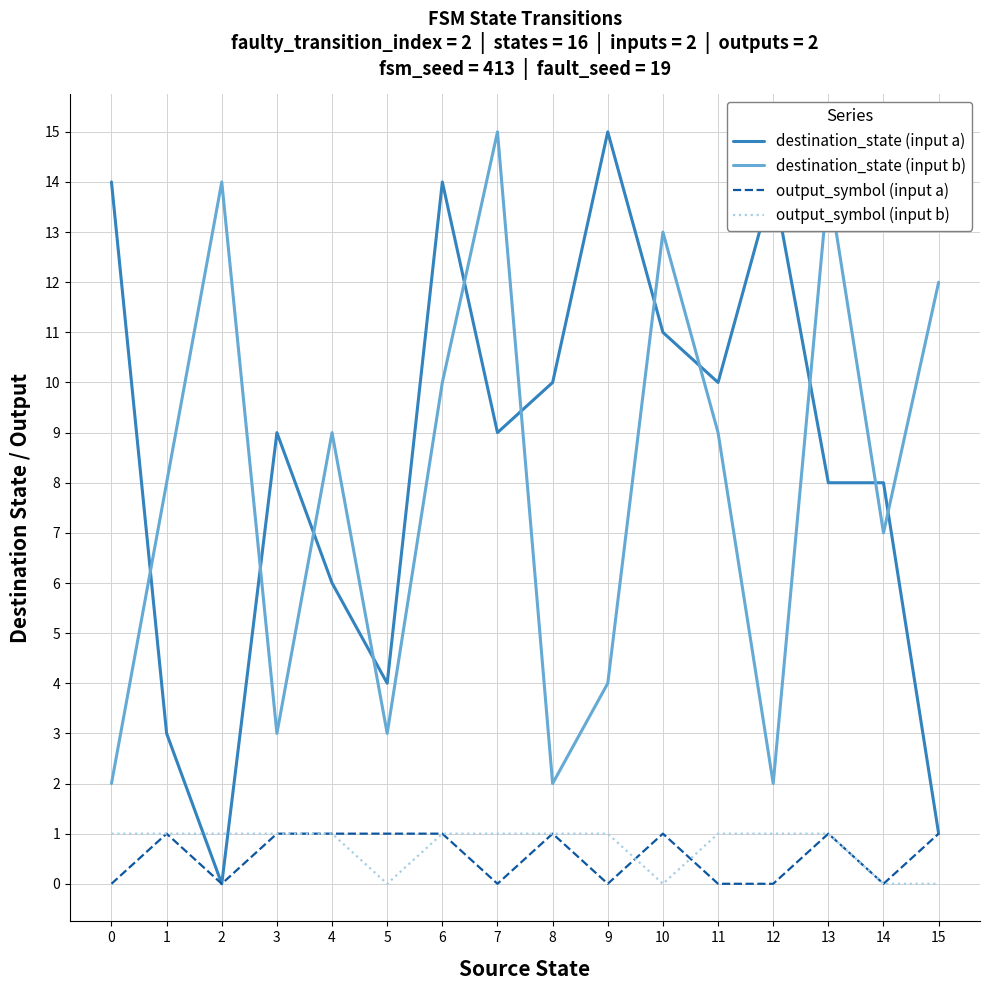

Read the destination_state (input a) value at 0.

14